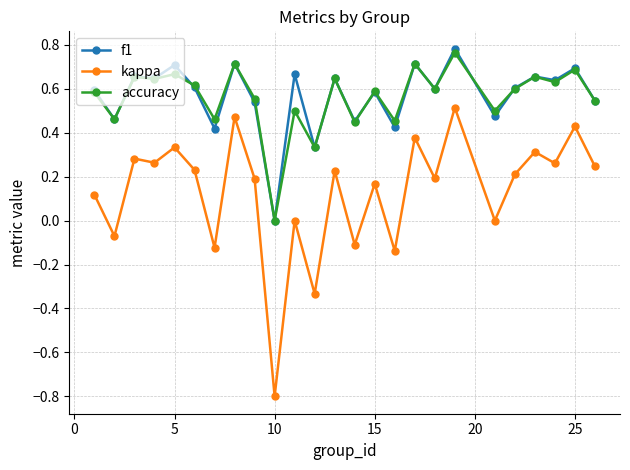

How many series are shown in this chart?

3